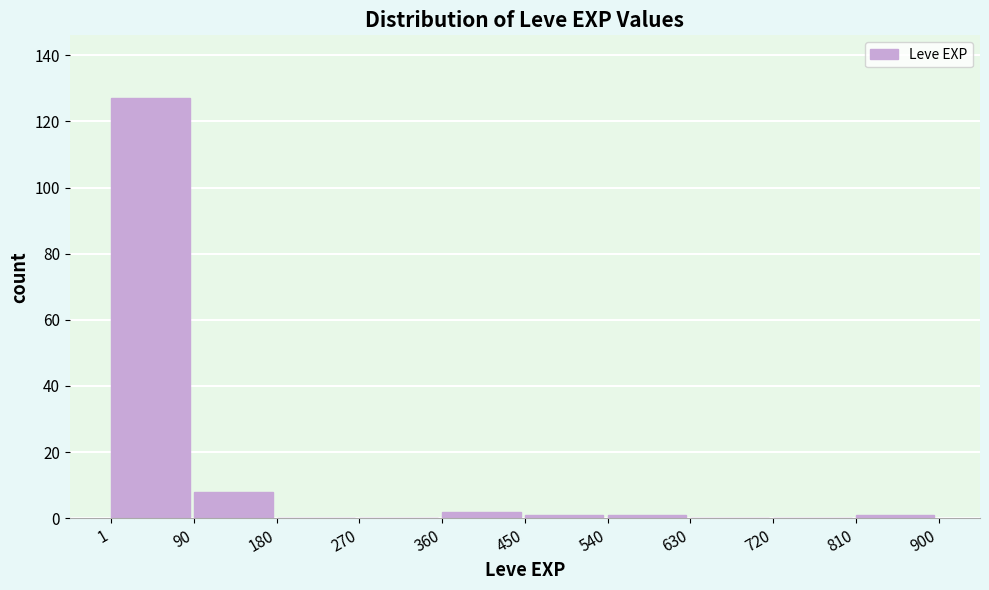

Over which range of the x-axis is the bar tallest?

1 to 90